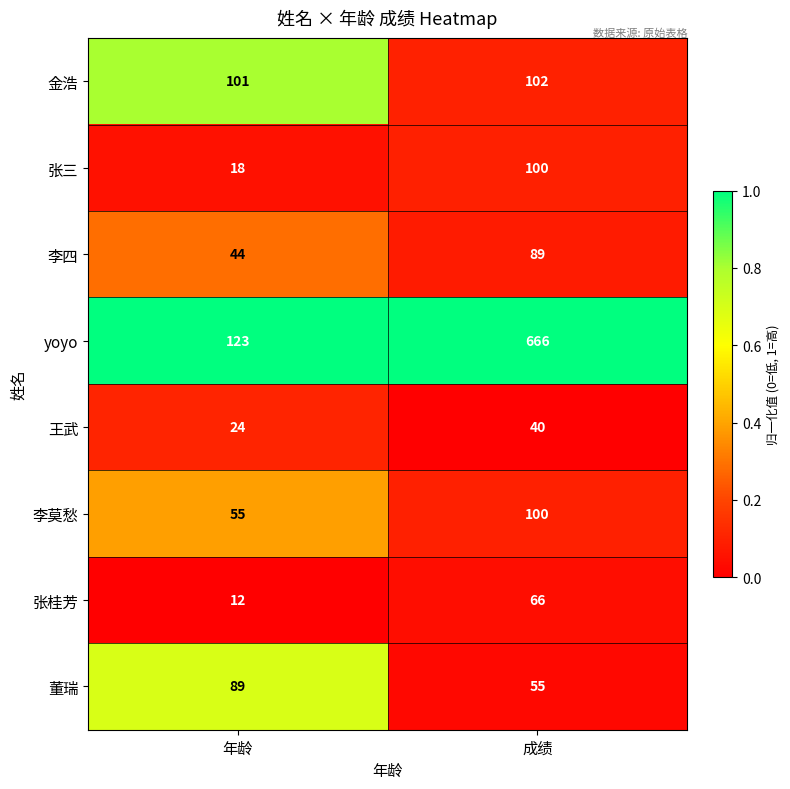

What is the approximate value of 董瑞 at 年龄, to the nearest 5?

90